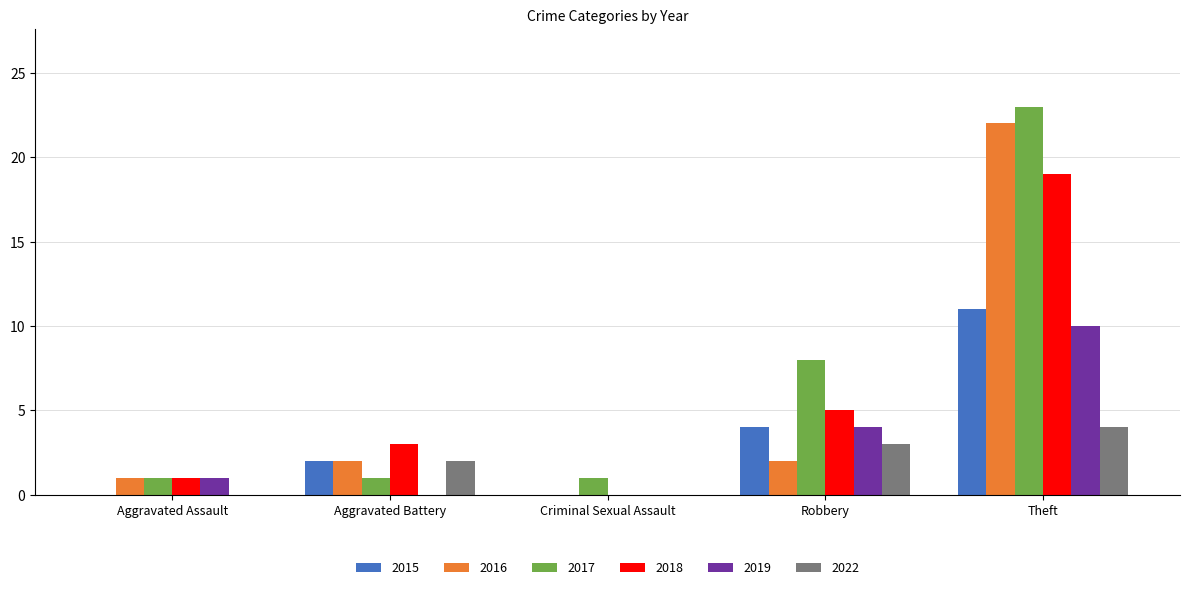

At which label does 2018 reach its peak?

Theft